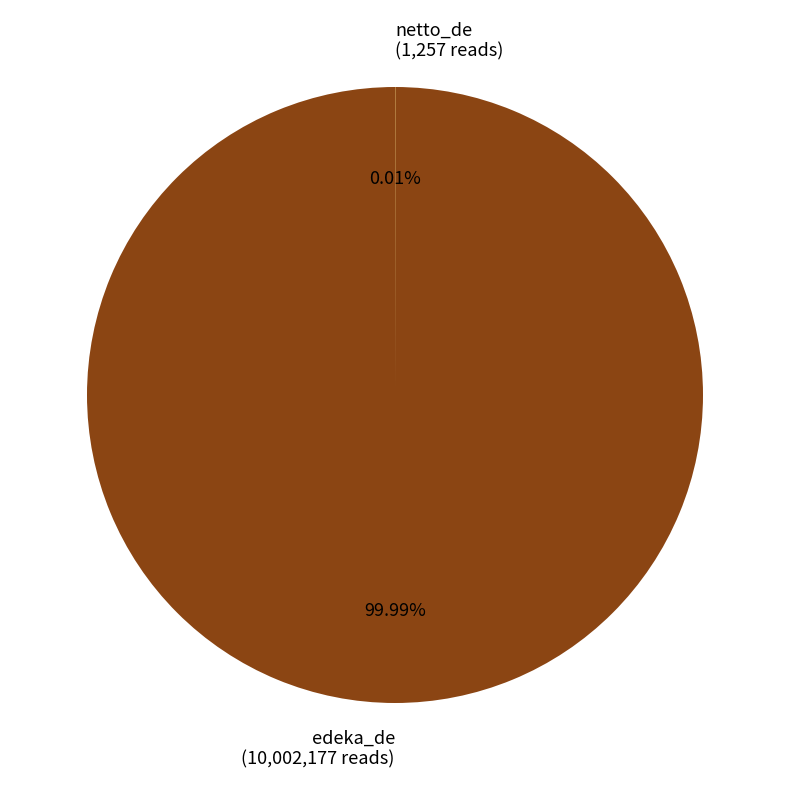

What is the largest slice in the pie chart?

edeka_de